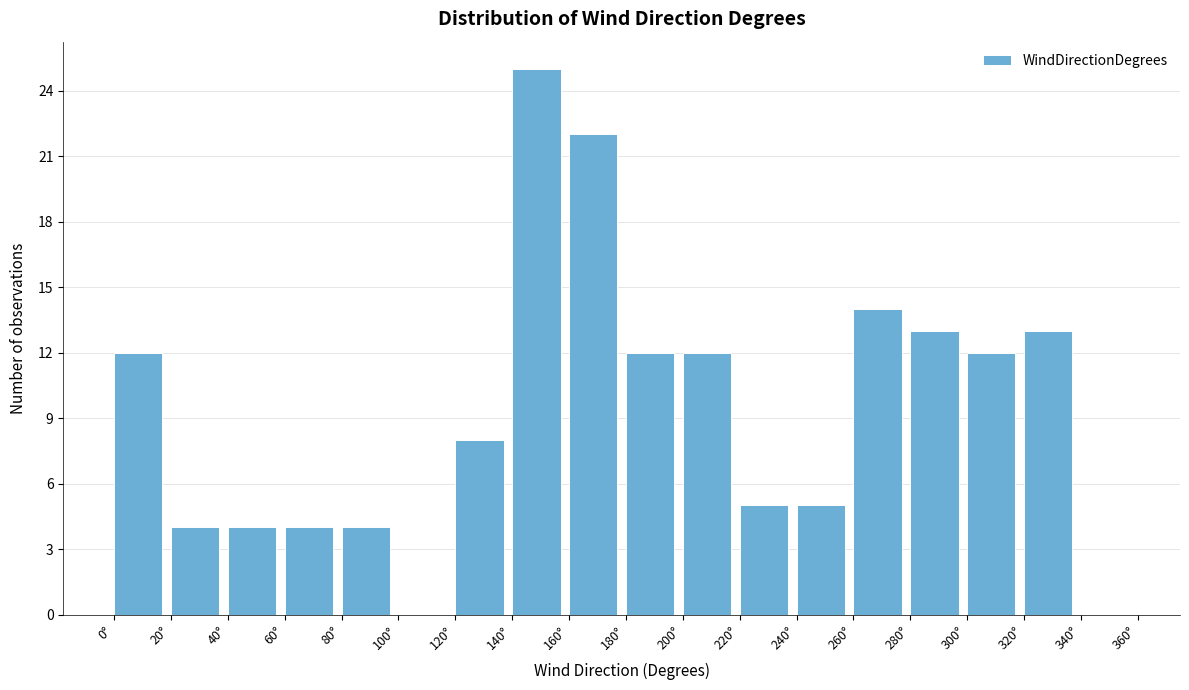

What is the height of the bar covering 300 to 320 on the x-axis? The values are not printed on the chart, so give them approximately, as read against the axis.

12